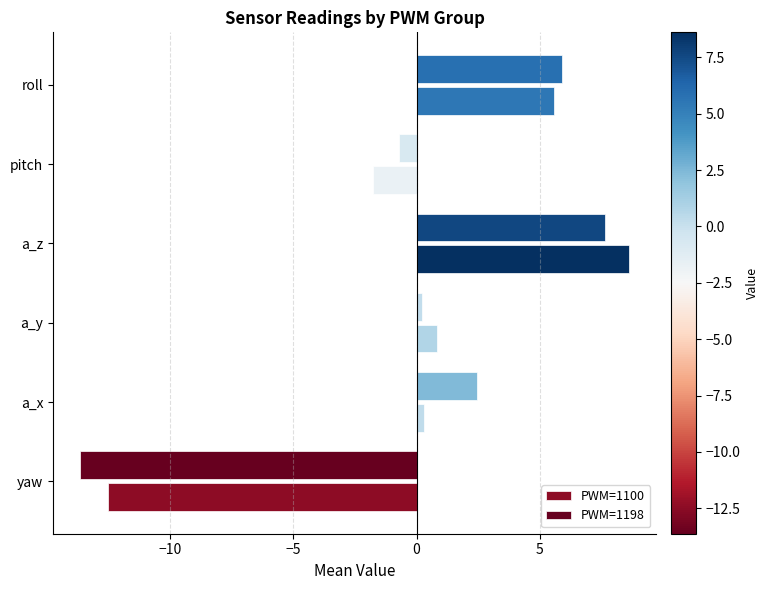

Which series has the widest spread of values?

PWM=1198